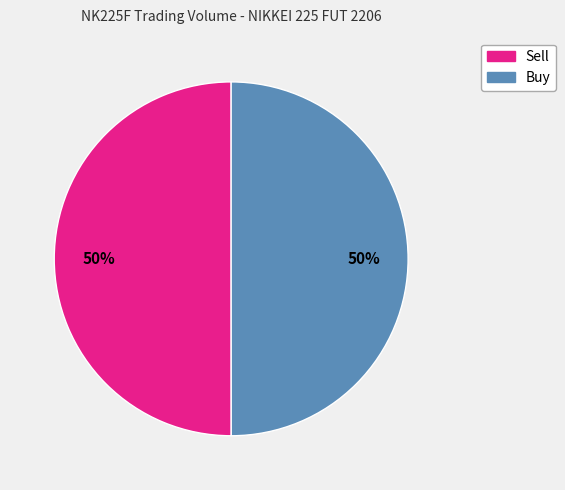

To the nearest percent, what is the average slice percentage?

50%